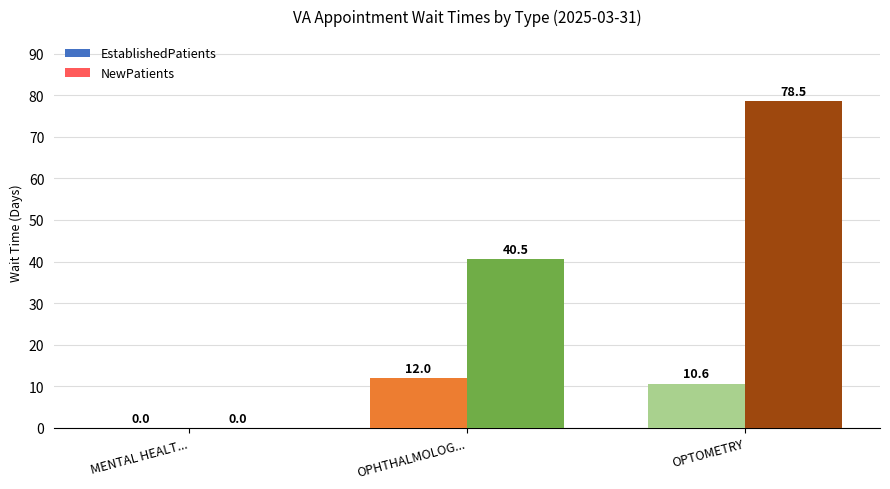

Which series has the largest range (max minus min)?

NewPatients